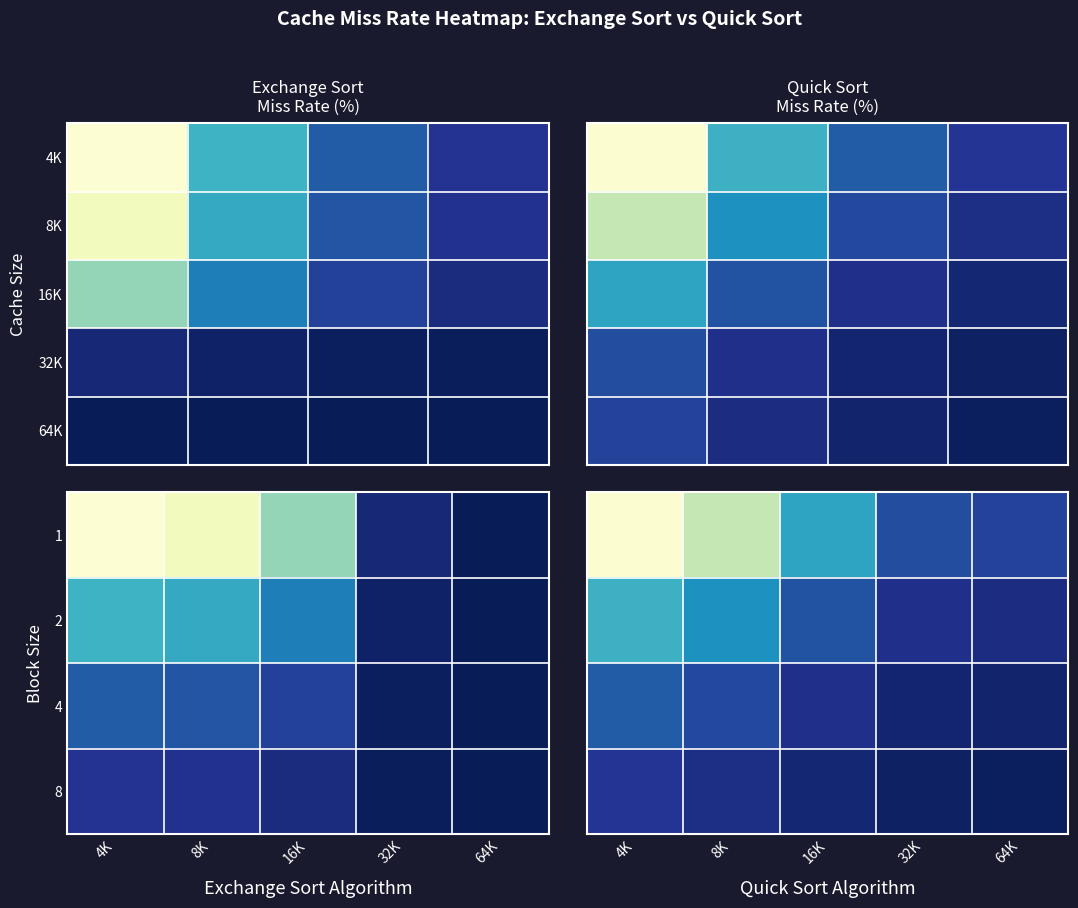

The value of 8K at 2 is 45.8. True or false?

True